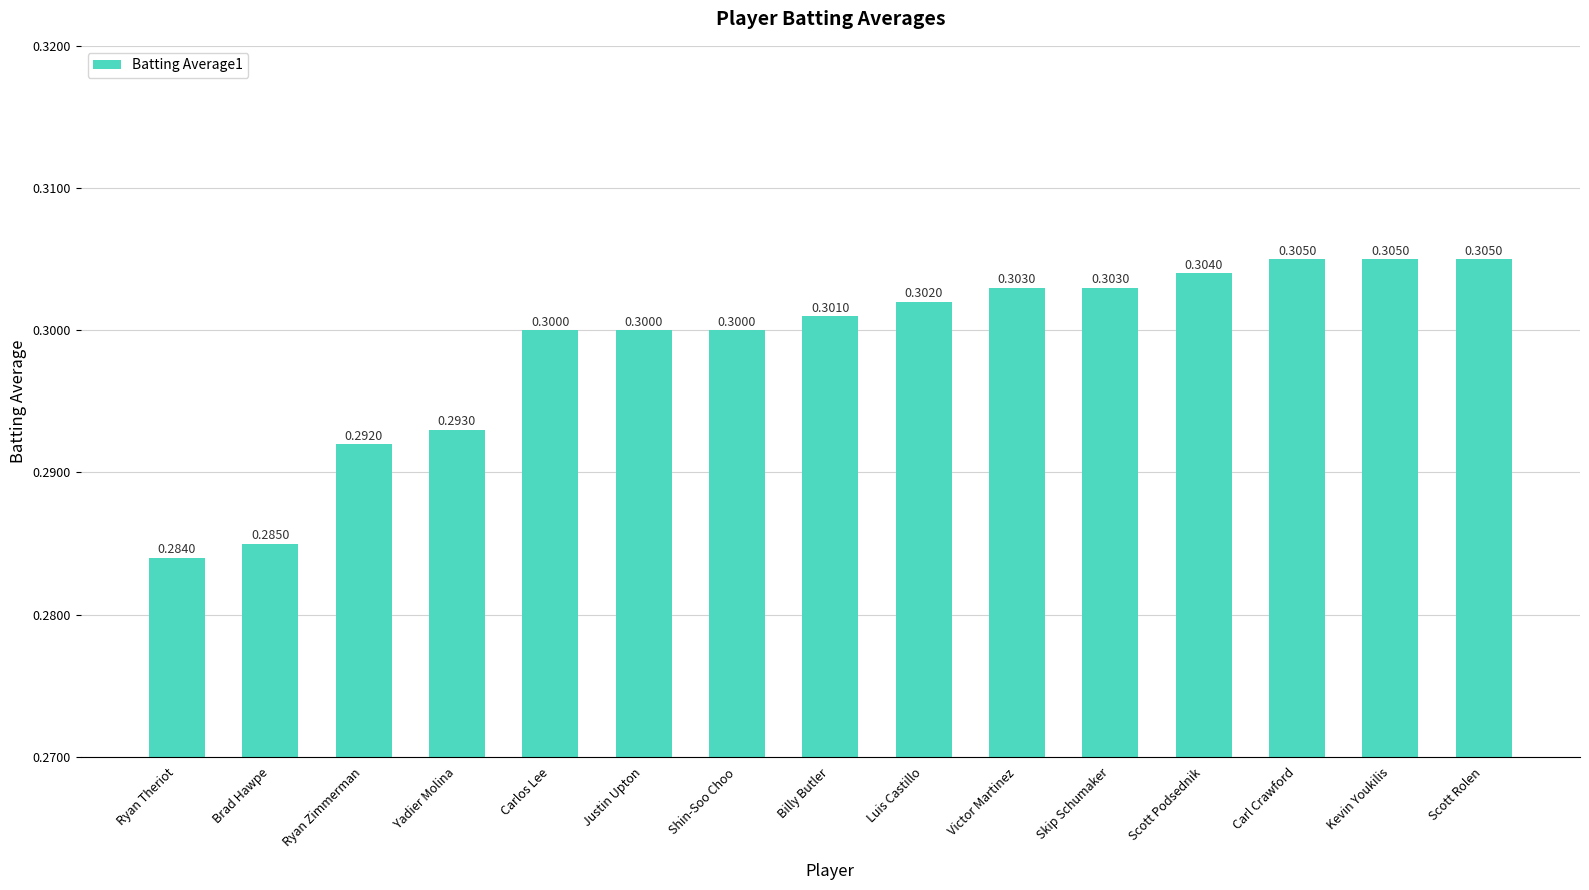

What position from the left is Carl Crawford?

13